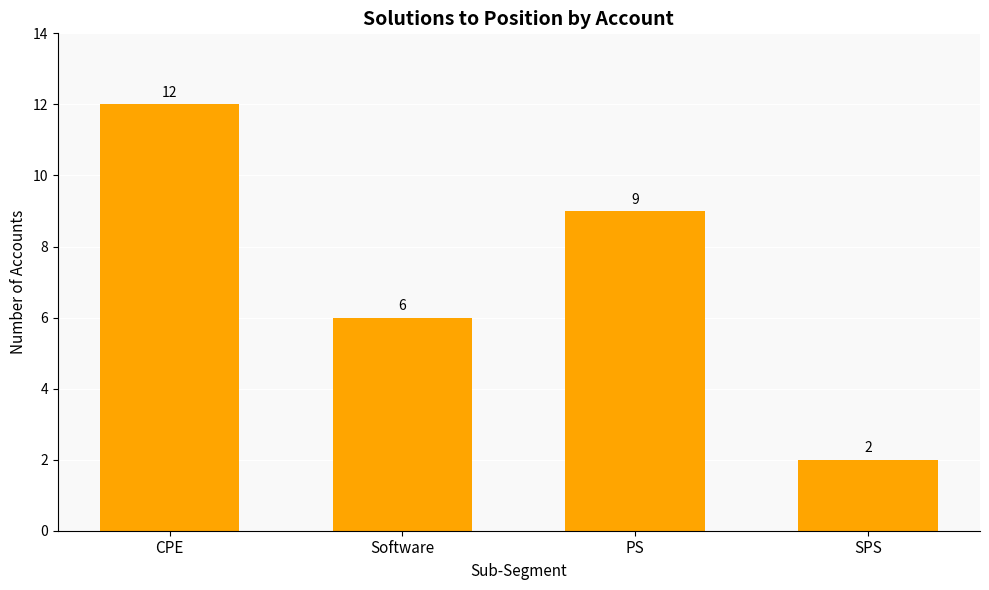

What is the label of the 3rd bar from the right?

Software